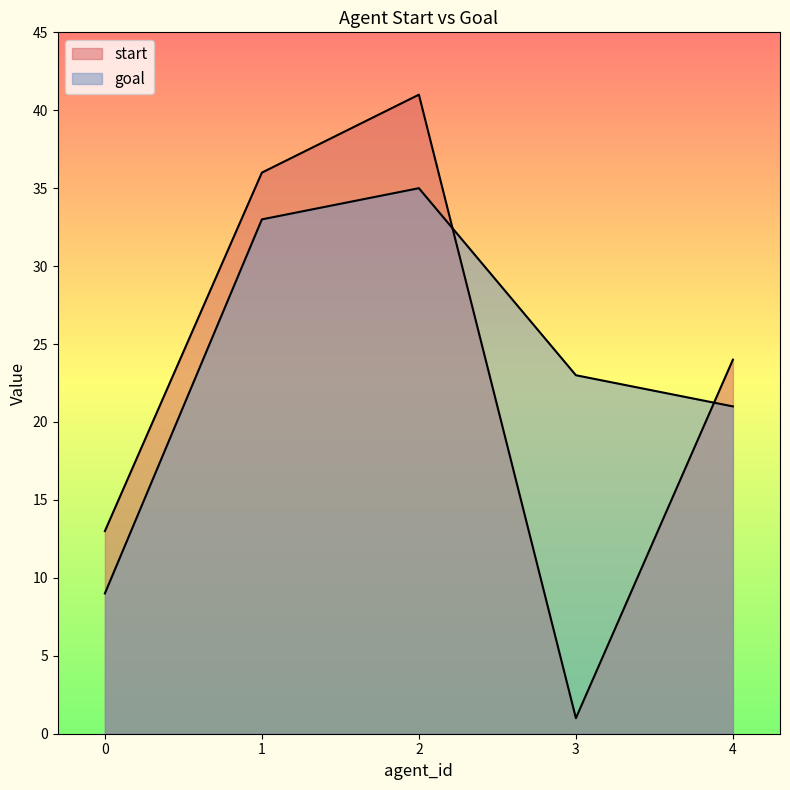

True or false: goal has more than 0 interior local peaks.

True